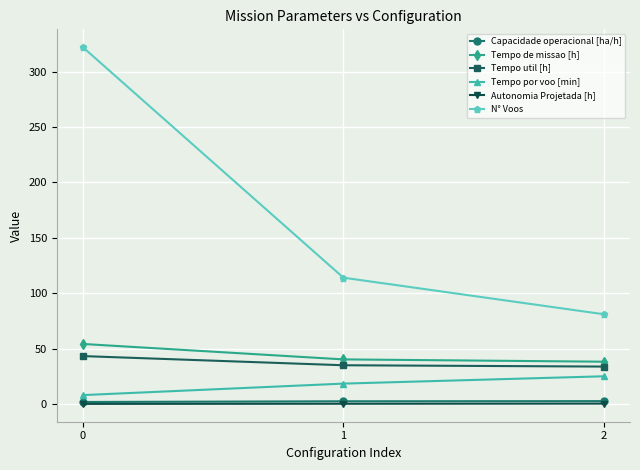

What is the sum of the N° Voos values at 0 and 2?

403.0